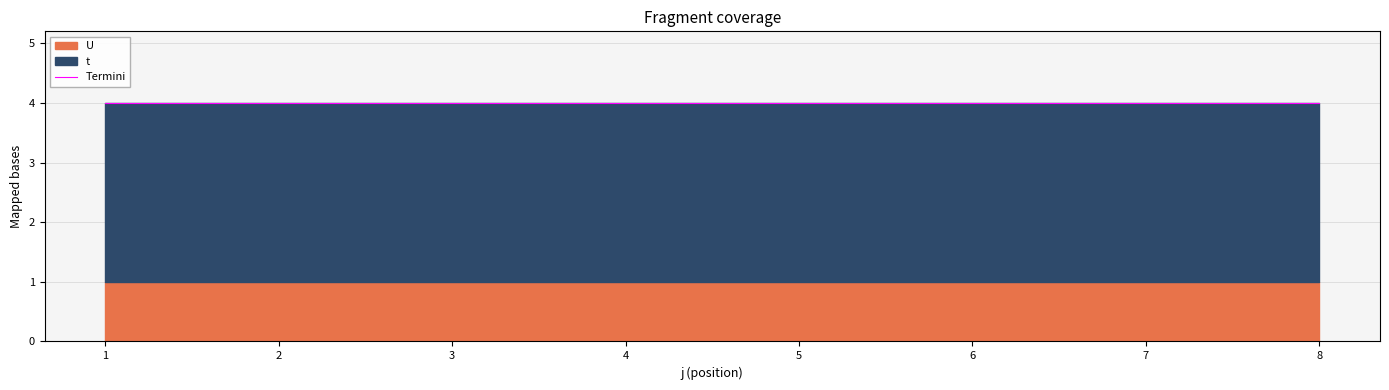

Is it true that t equals 5 at 1?

False